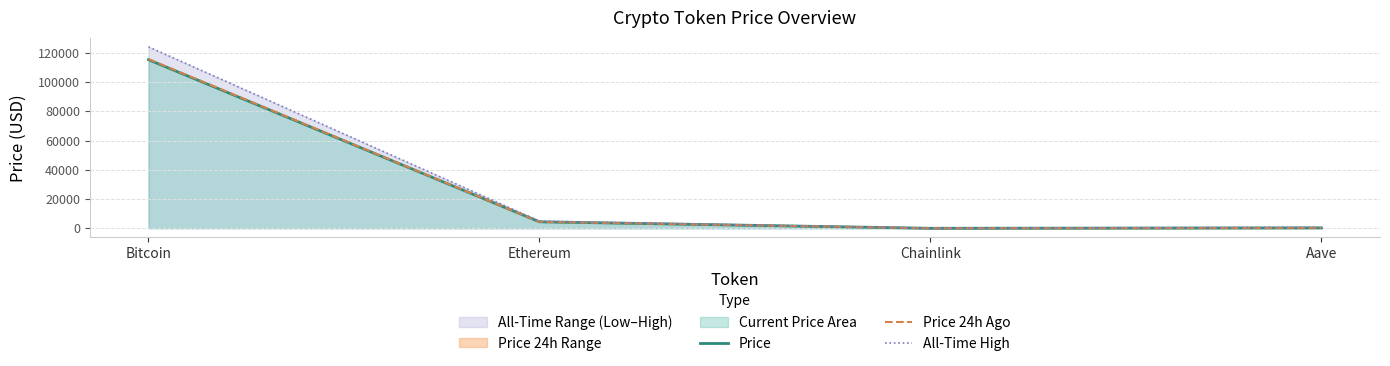

The value of All-Time High at Bitcoin is 172197.2. True or false?

False